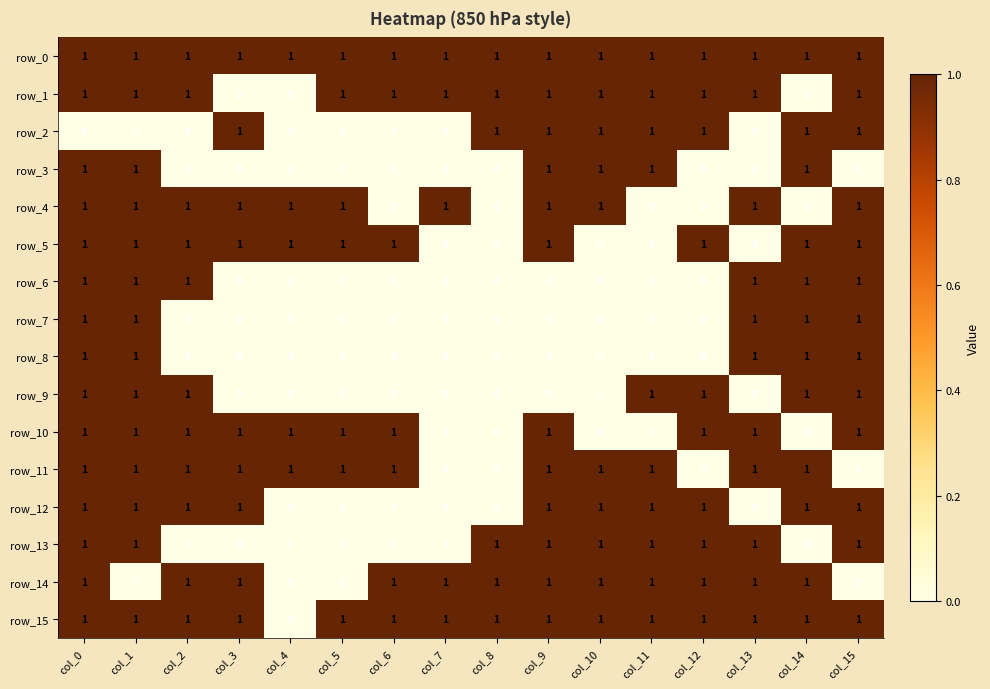

How many data points in row_3 are above 0?

6